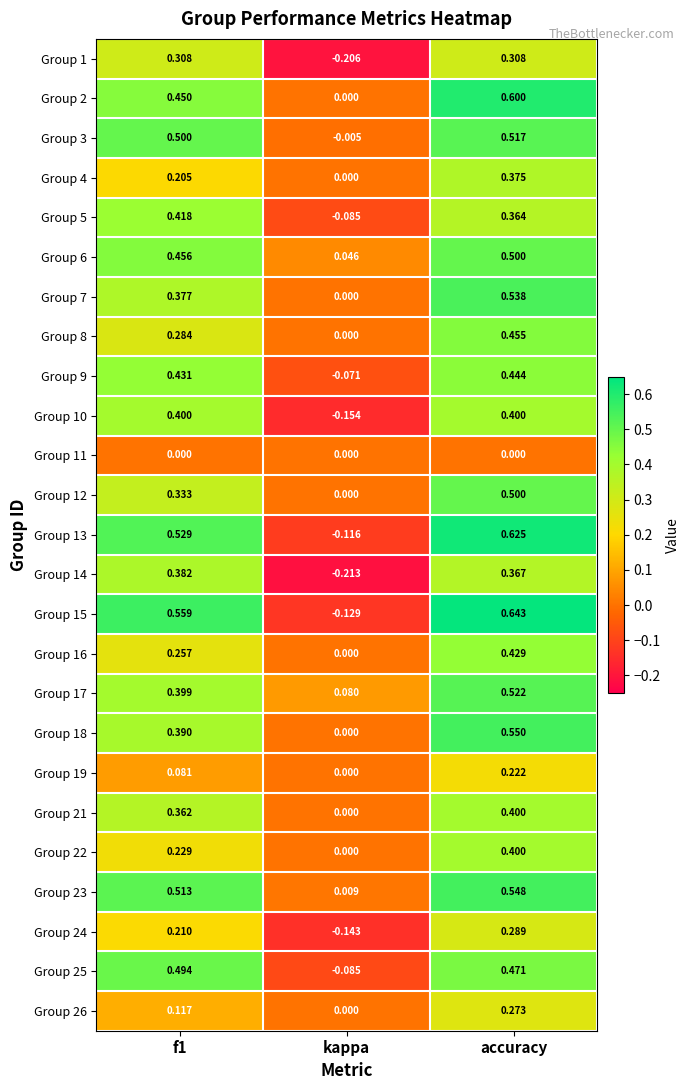

Is the value of Group 15 at f1 greater than the value of Group 12 at kappa?

Yes